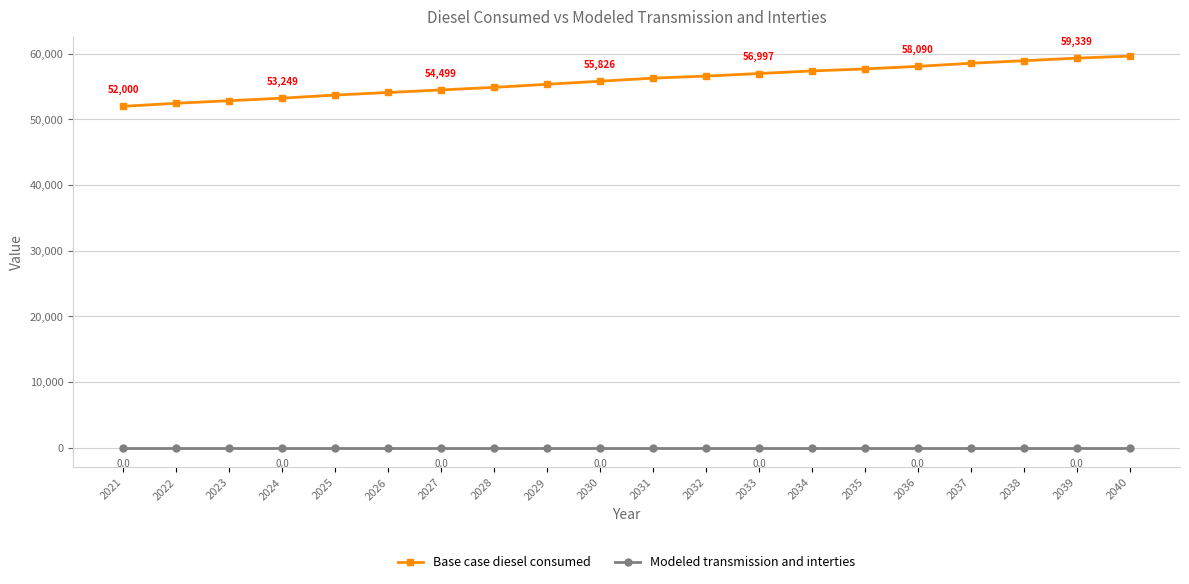

List the series in order of their overall mean, highest first.

Base case diesel consumed, Modeled transmission and interties